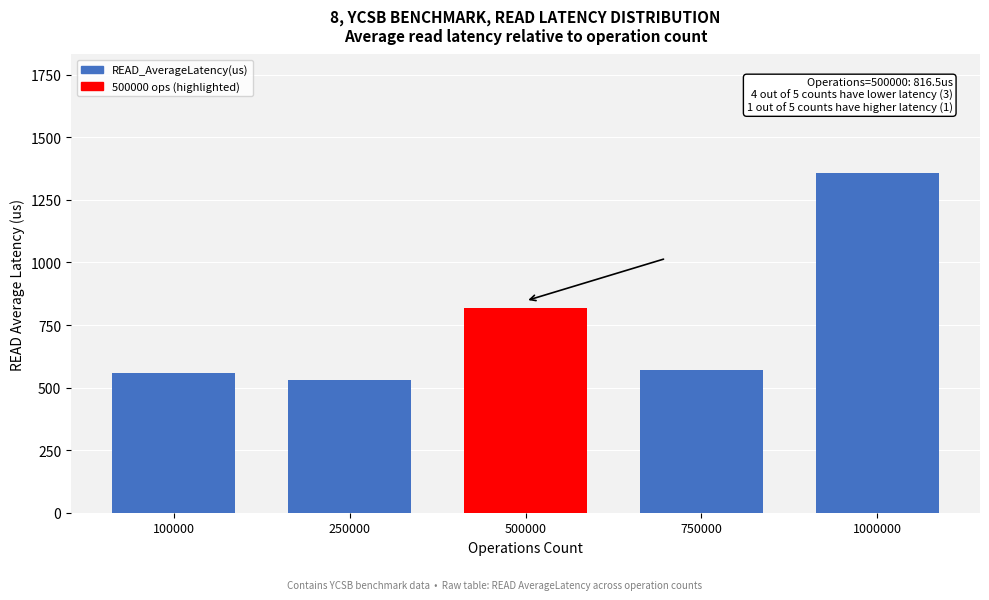

Reading right to left, extract all data points from this chart.

1000000=1356.4	750000=571.3	500000=816.5	250000=532.2	100000=560.0